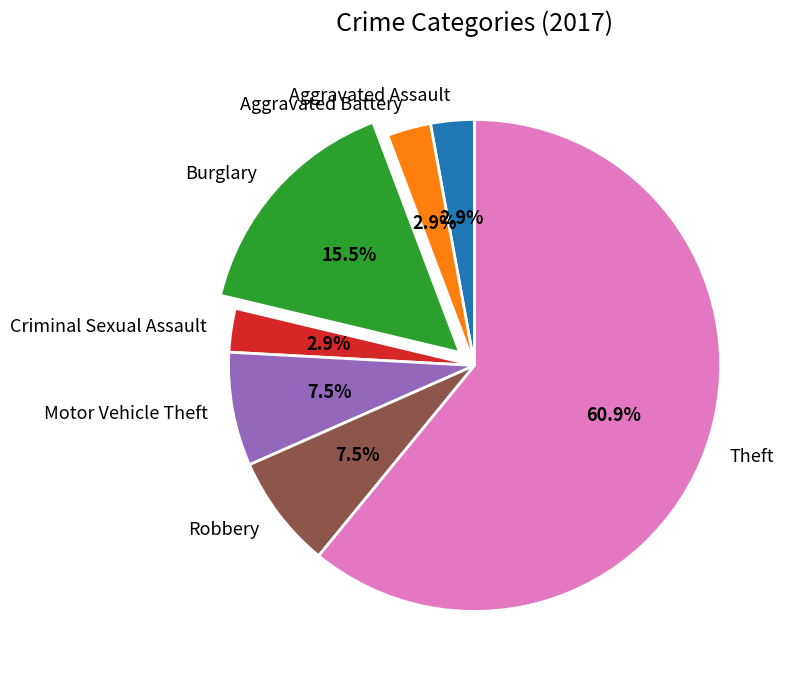

Which slice is the largest?

Theft